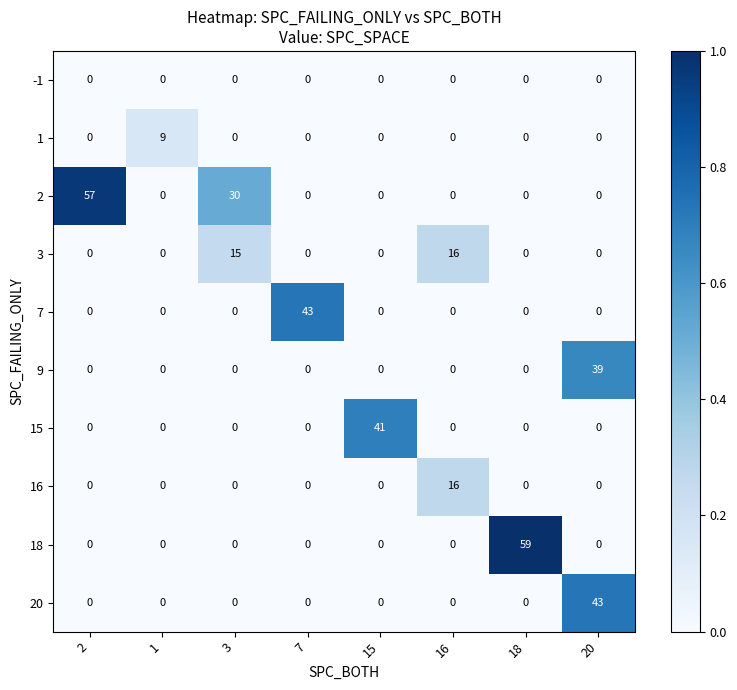

The value of 2 at 3 is 30. True or false?

True